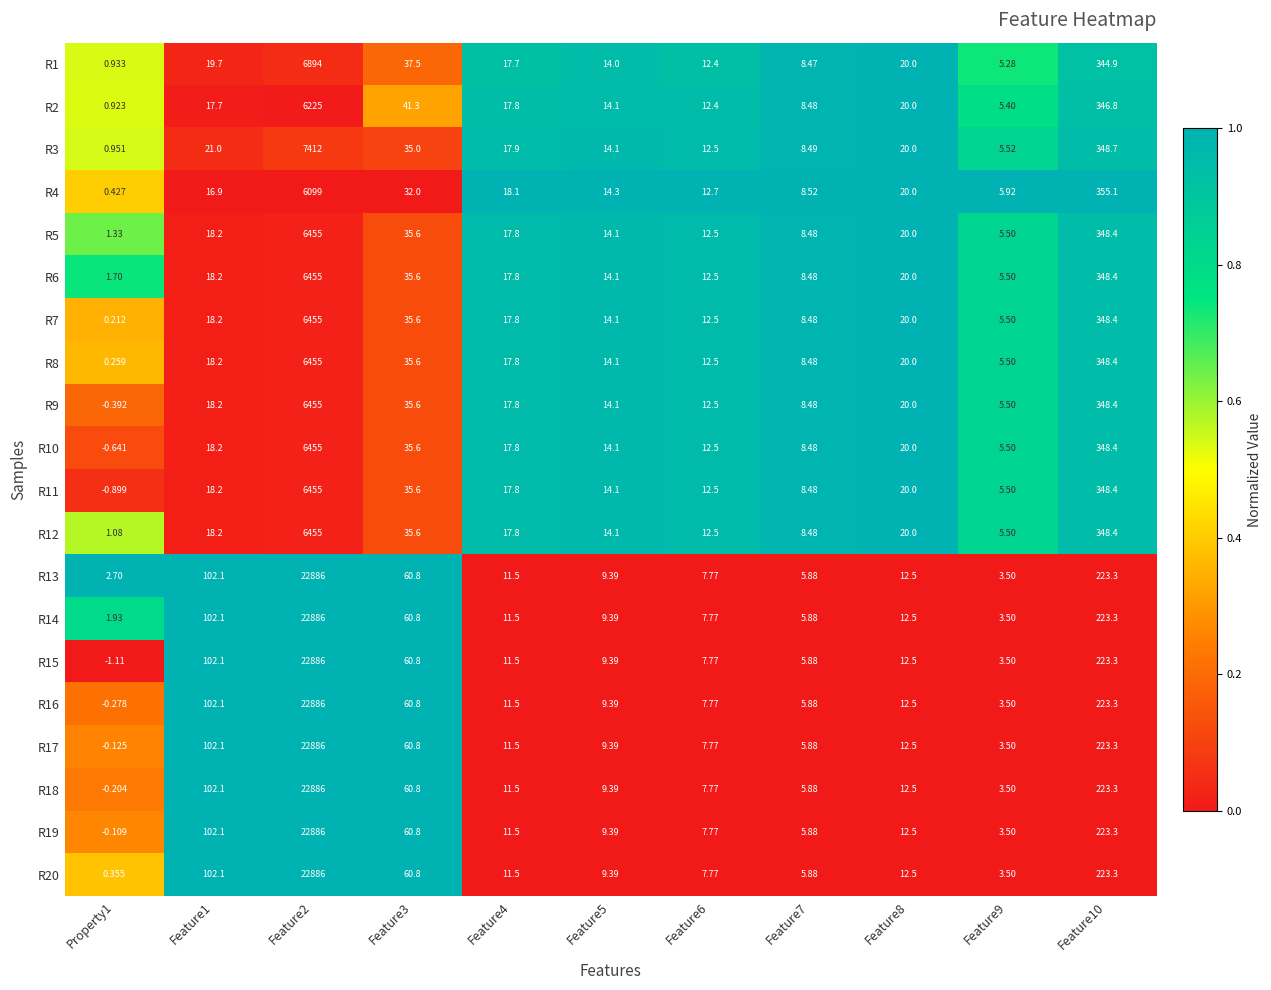

Is the value of R4 at Feature2 greater than the value of R20 at Feature7?

Yes